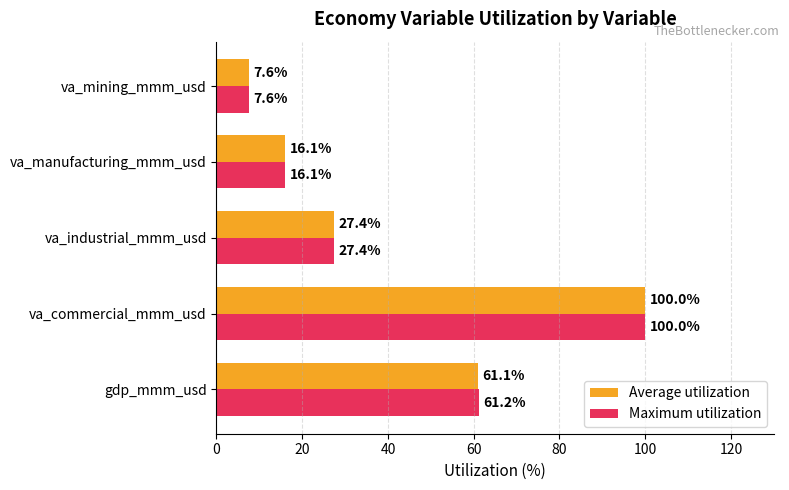

What is the average value of the Maximum utilization series?

42.5